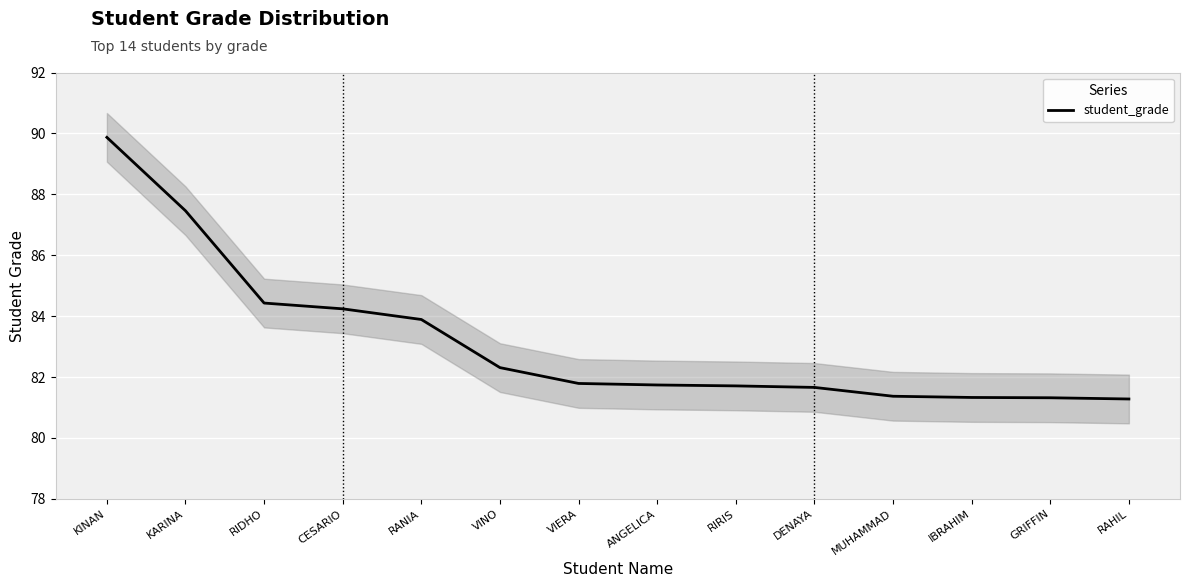

What is the value of the 2nd point from the left?

87.5